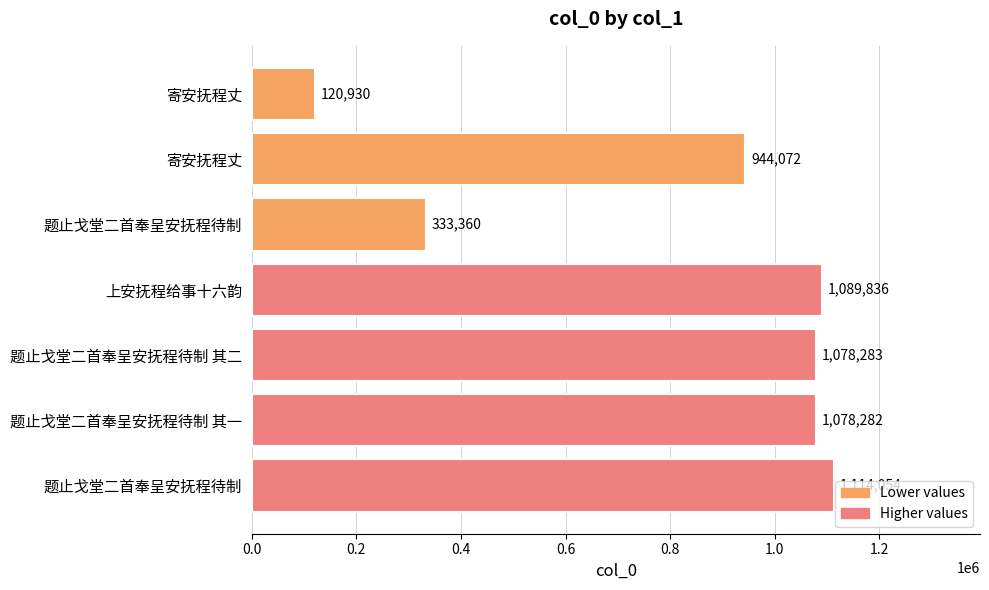

What is the average value?

822688